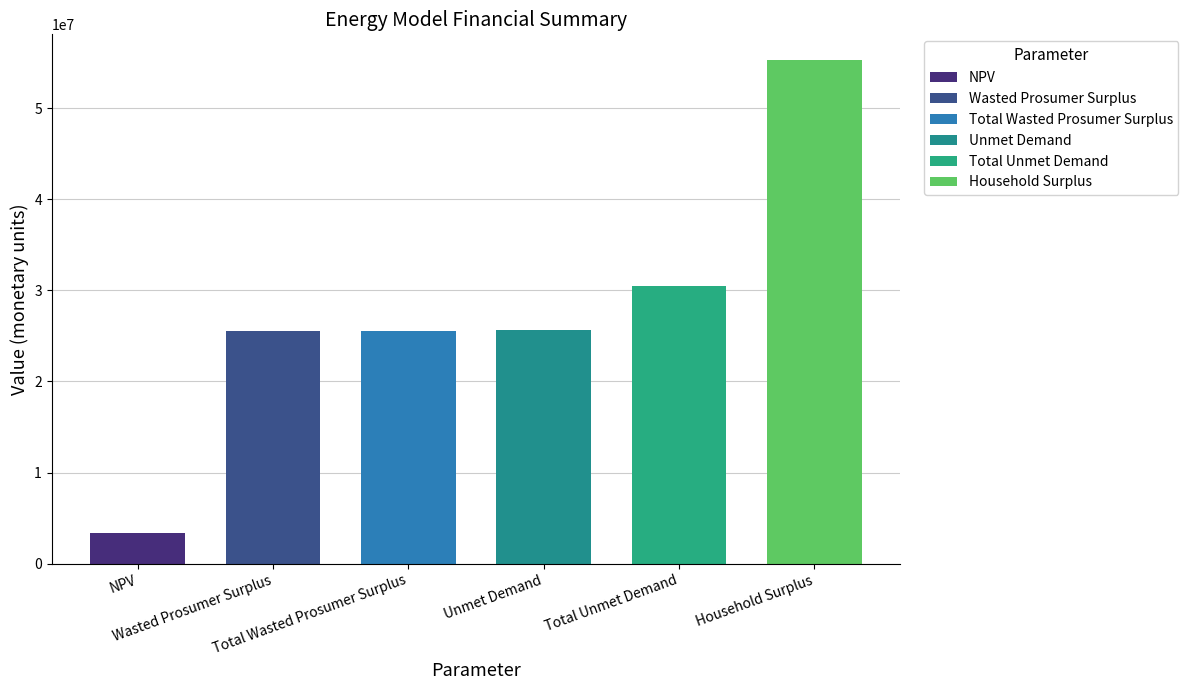

Does the chart contain stacked bars?

No